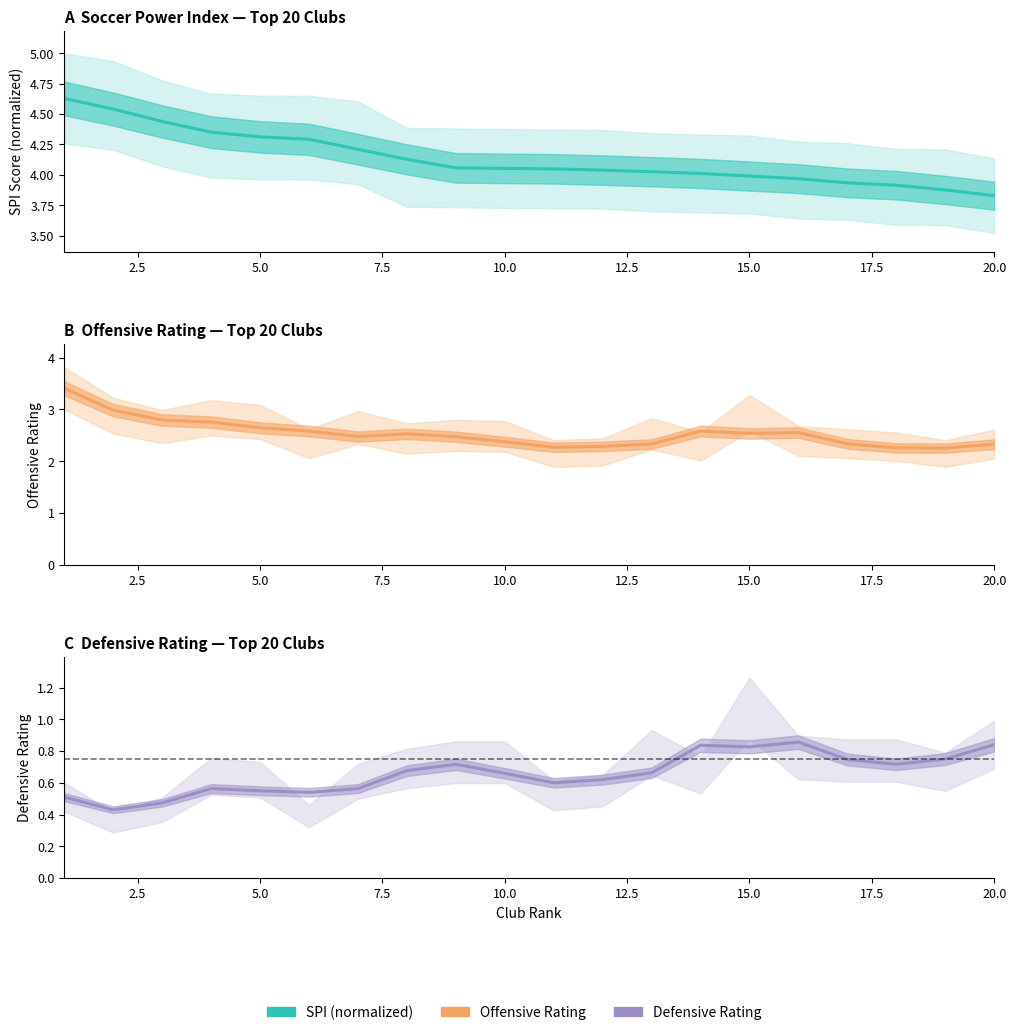

True or false: SPI (×0.05) and Defensive Rating intersect in this chart.

False